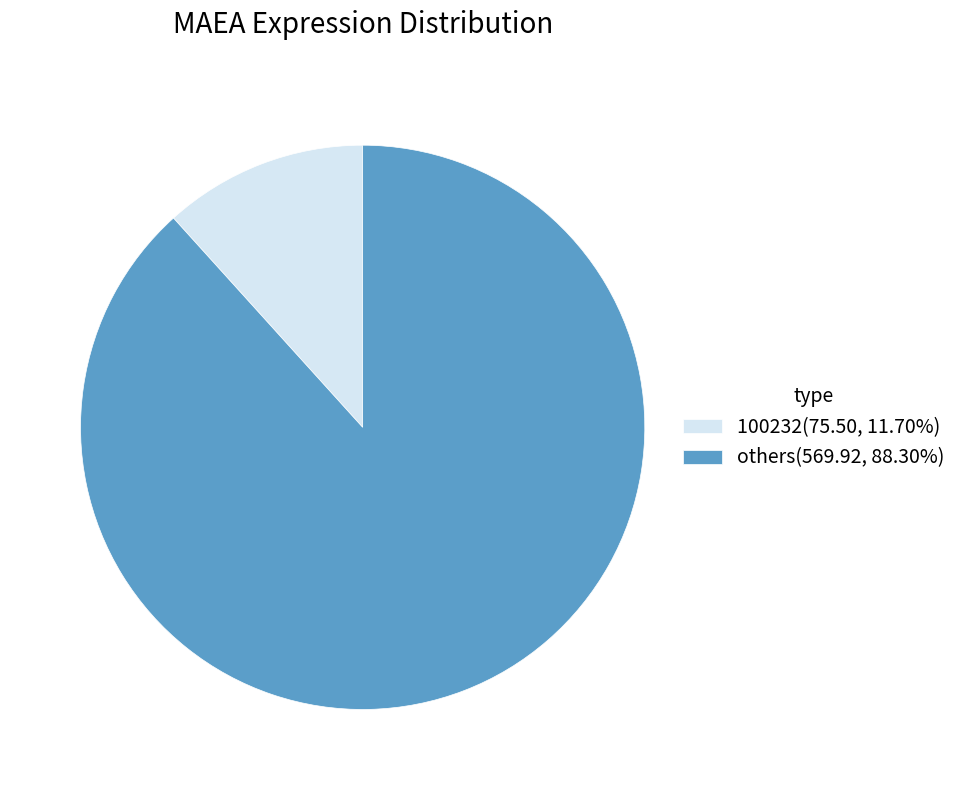

How many segments does this pie chart have?

2